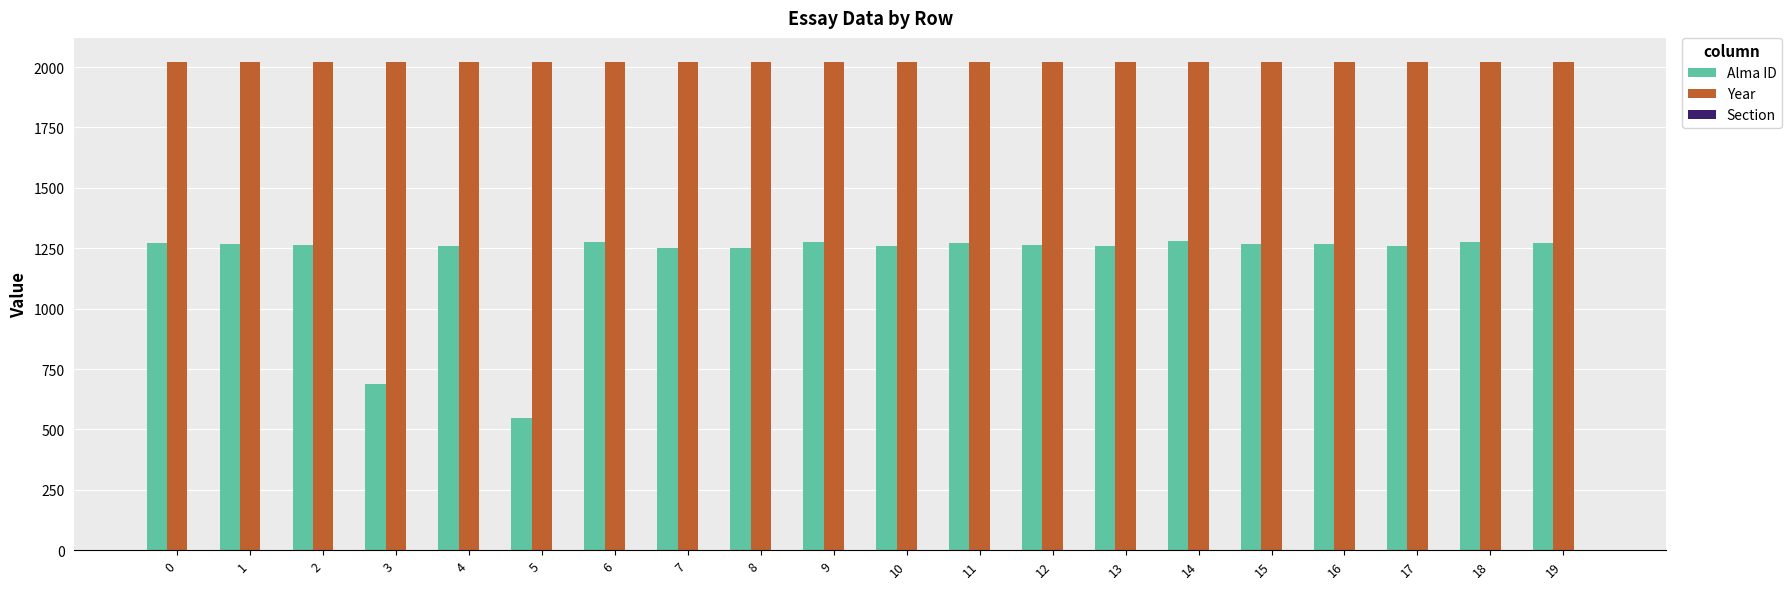

What is the total value across all series at 13?

3280